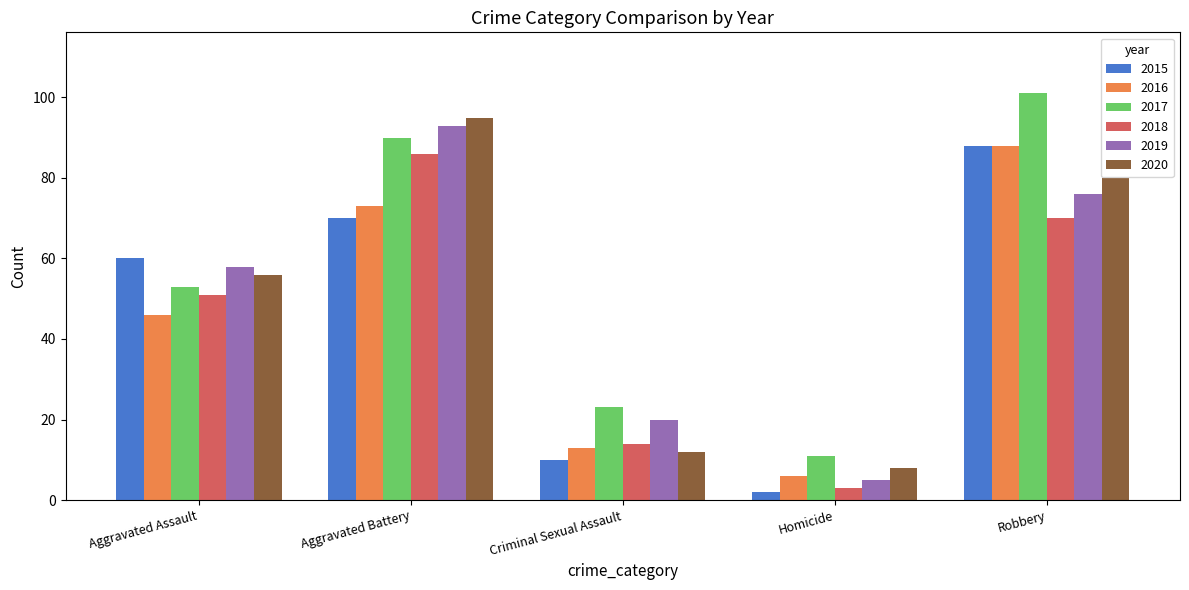

Which series has the largest total across all categories?

2017